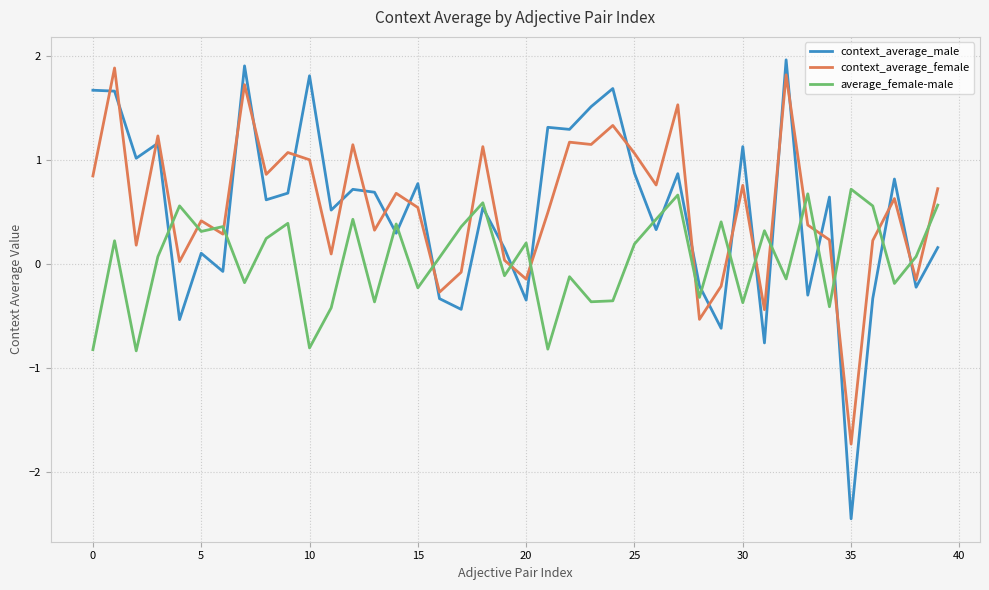

What is the highest value of the context_average_female series?

1.9